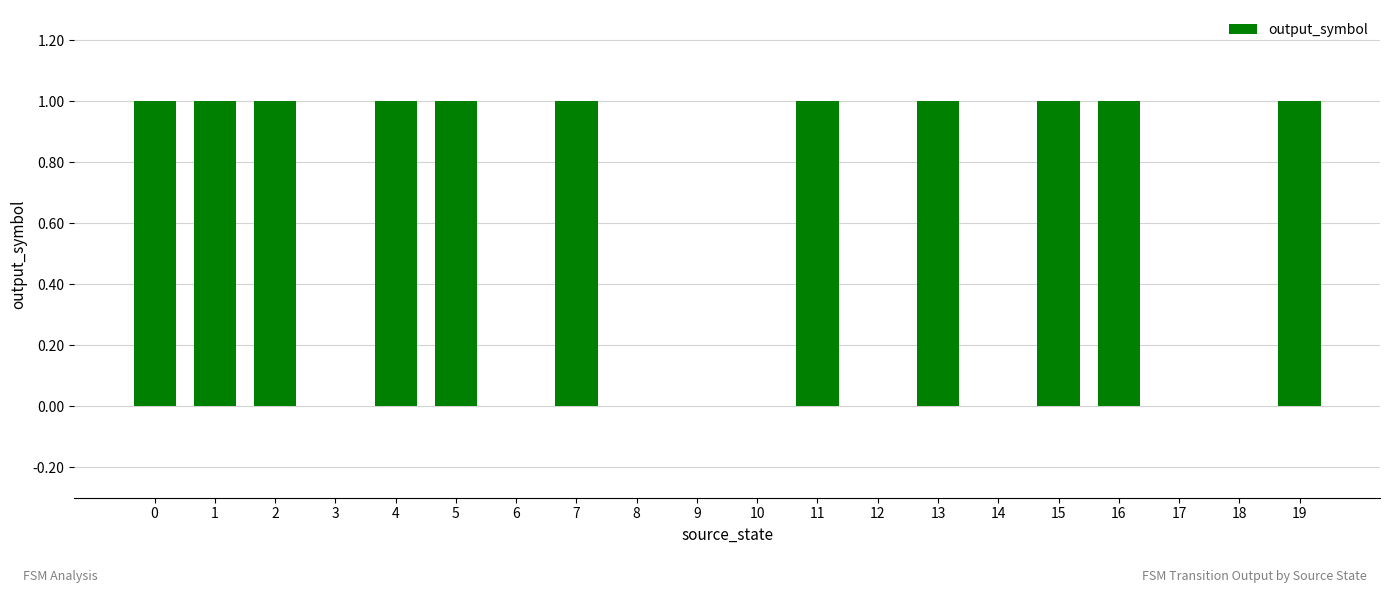

What is the greatest value displayed?

1